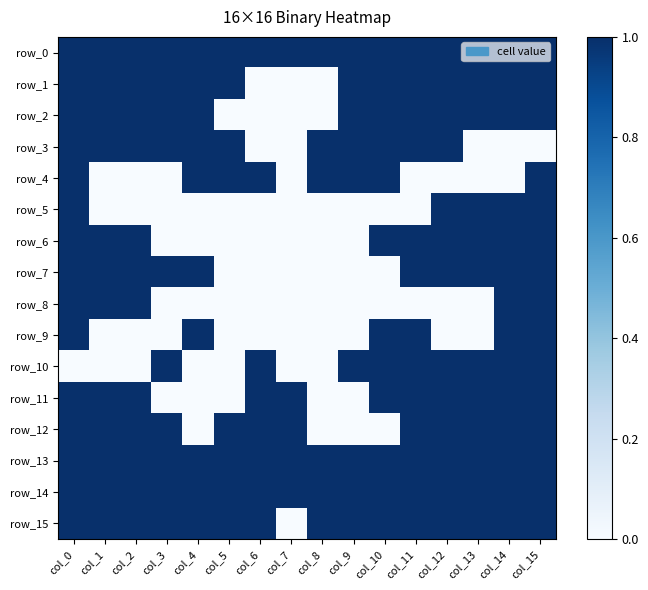

How many values in row_7 are above zero?

10